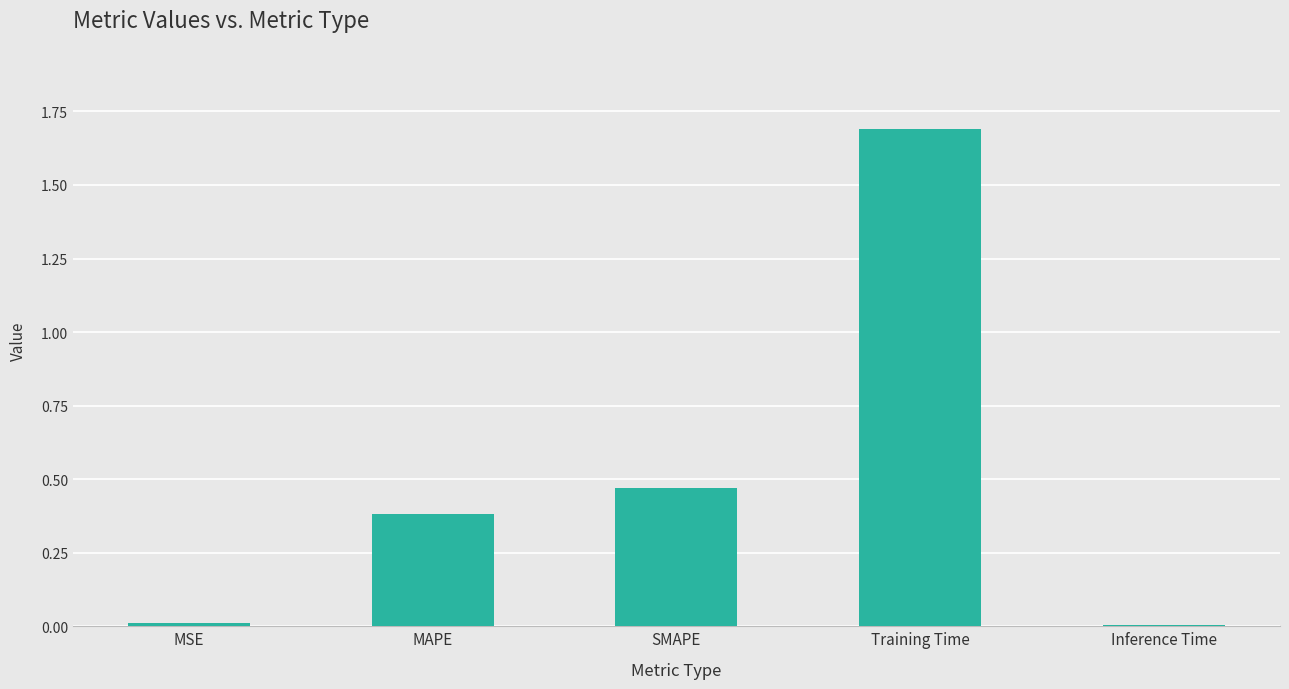

The chart shows a value of 0.8 at SMAPE. True or false?

False